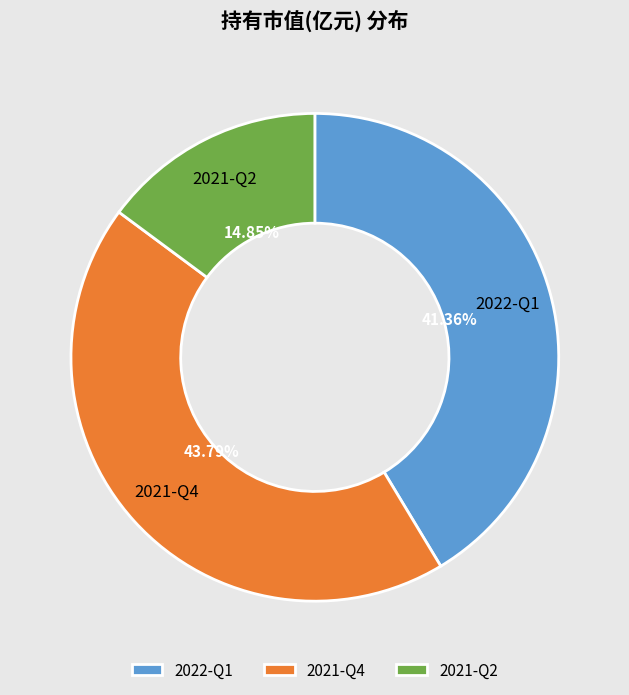

To the nearest percent, what is the difference between the largest and smallest slice percentages?

29%